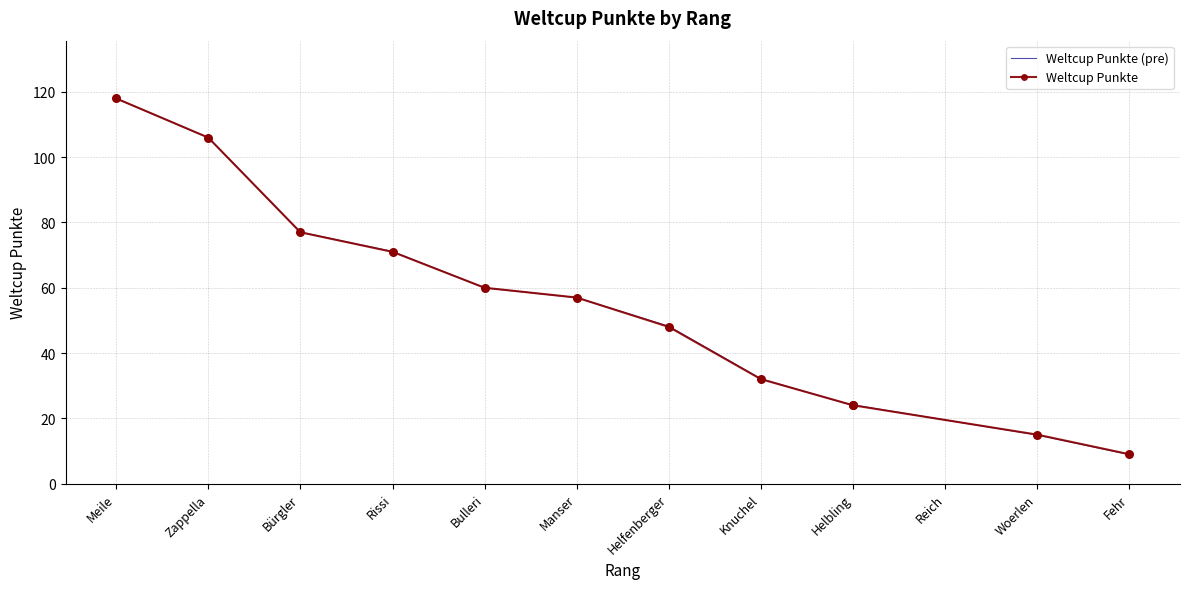

At which category is the sum across all series the highest?

Meile